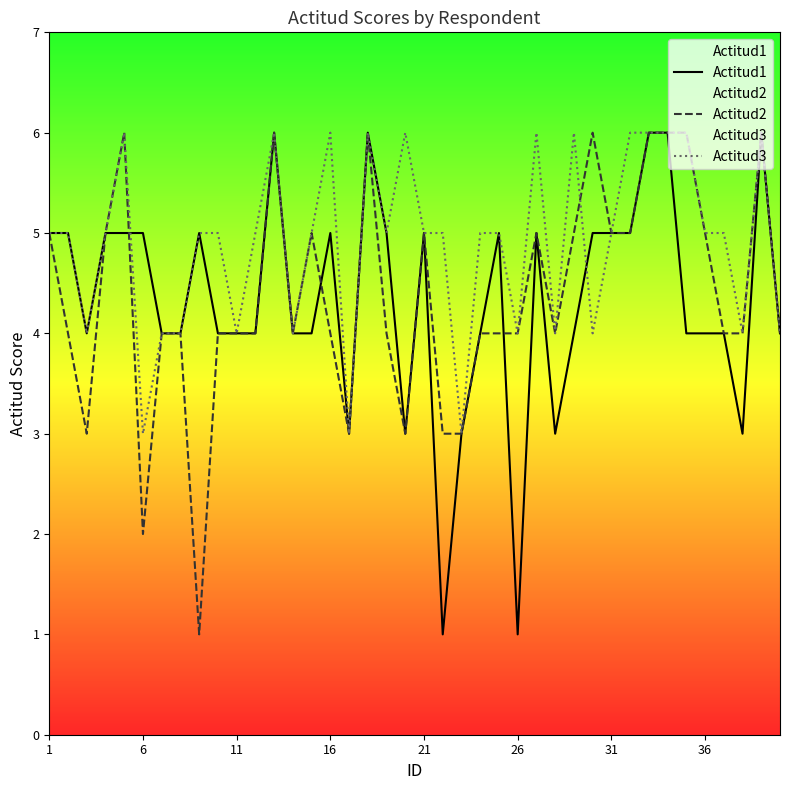

The Actitud3 series shows 9 at 31. True or false?

False